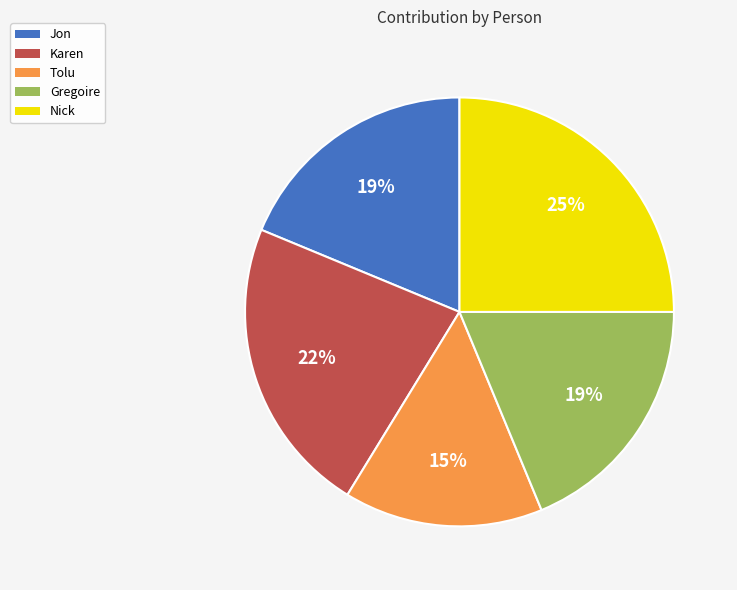

Which has a higher value, Tolu or Jon?

Jon